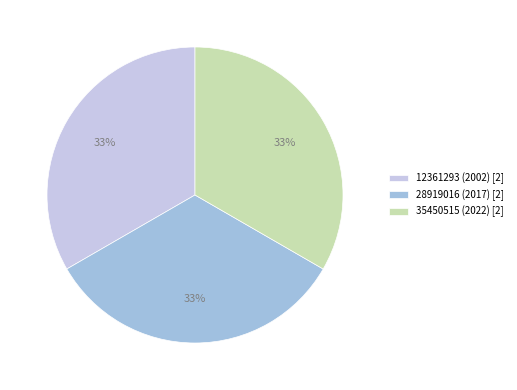

To the nearest percent, what percentage of the pie is 12361293 (2002) [2]?

33%